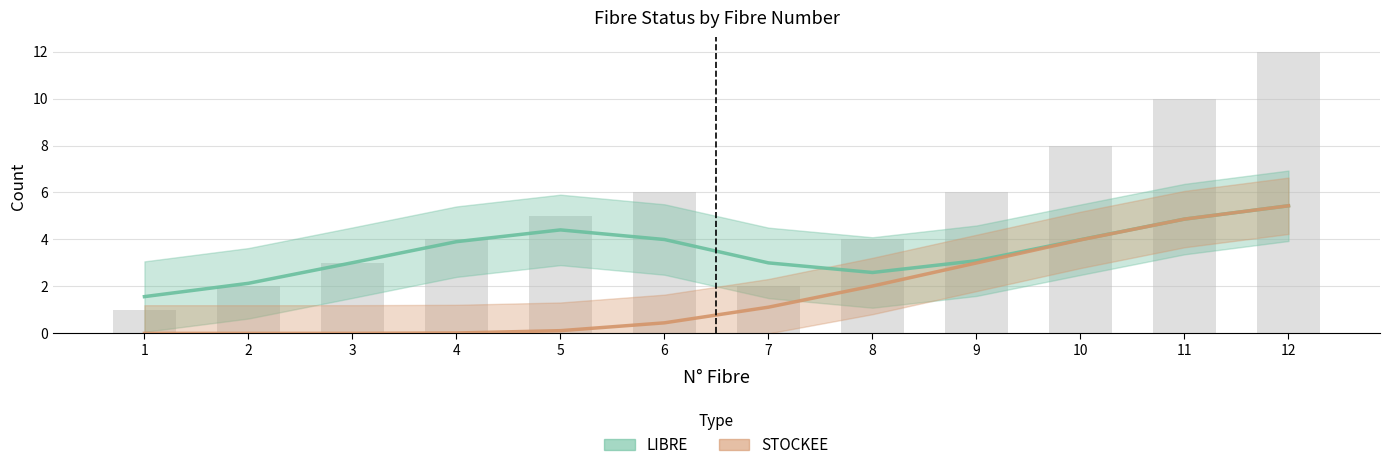

Is it true that the value at 9 is 0.9?

False